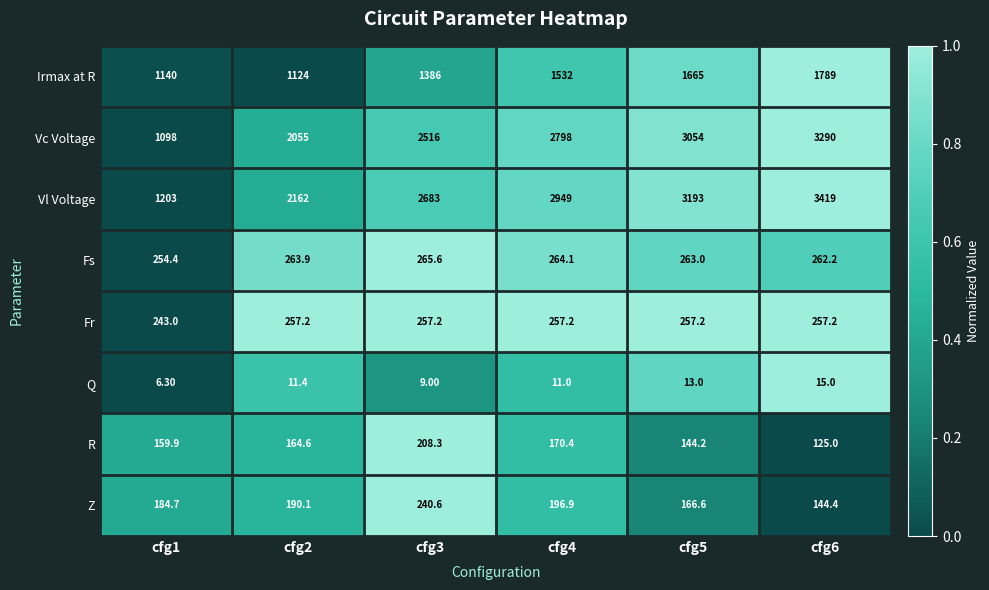

What is the greatest value displayed?

3419.0